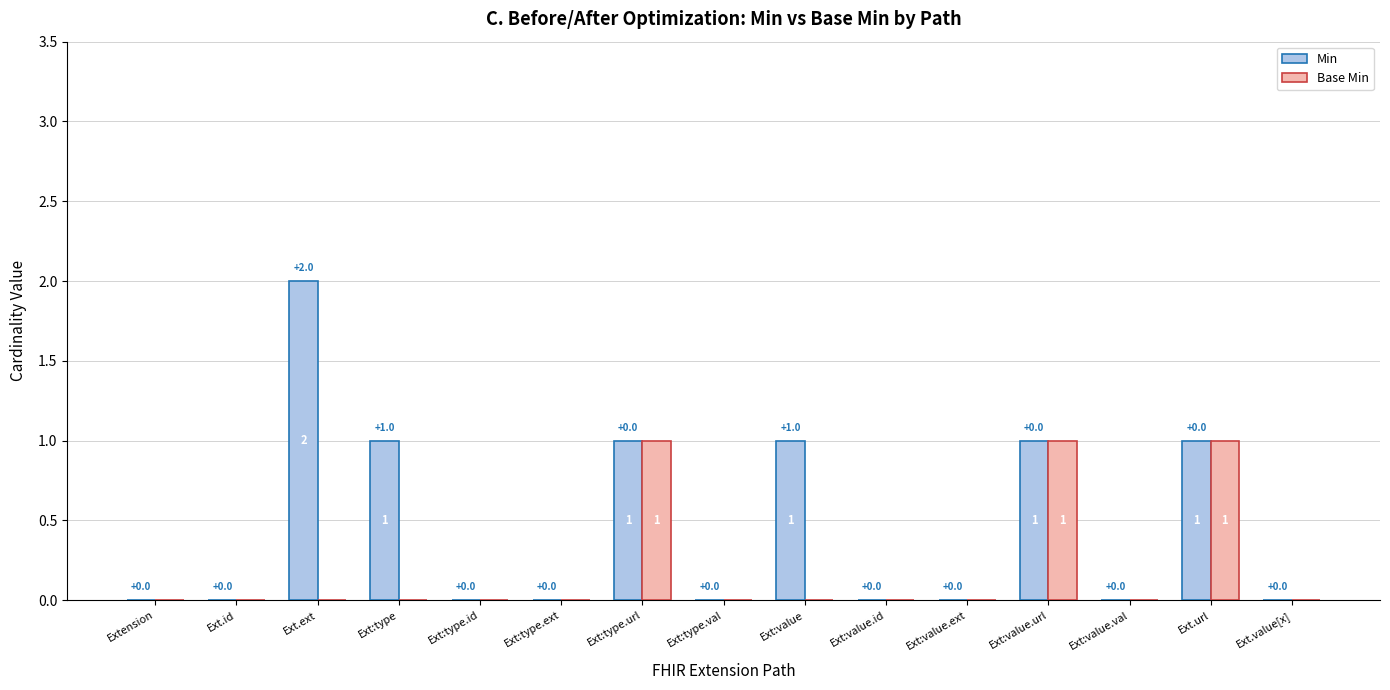

Which series has the largest total across all categories?

Min